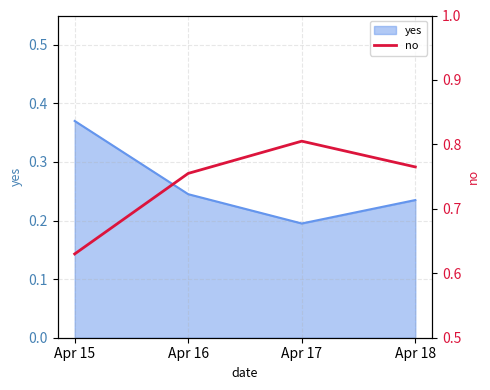

At which label is yes closest to 0?

Apr 17